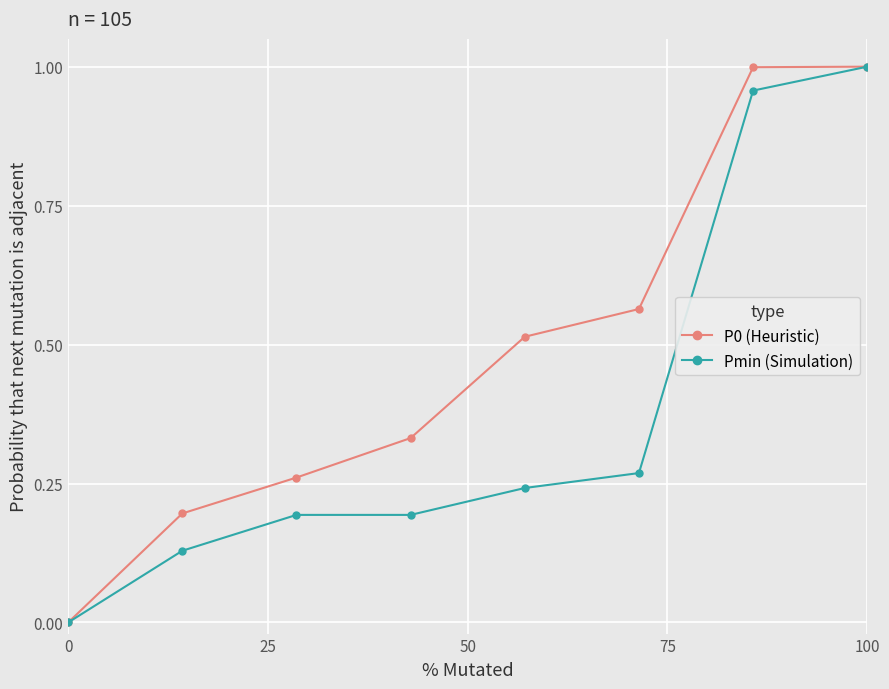

Which series has the largest total across all categories?

P0 (Heuristic)